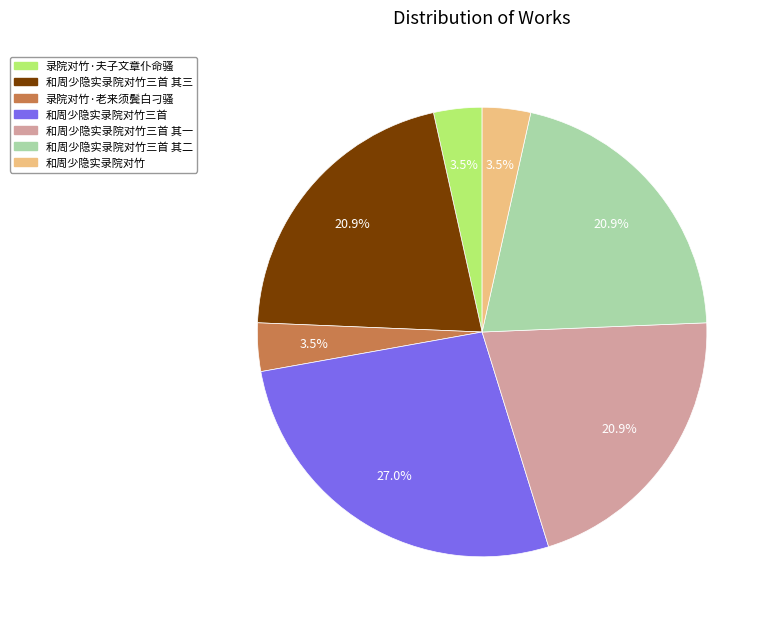

Is there a majority slice in this chart?

No